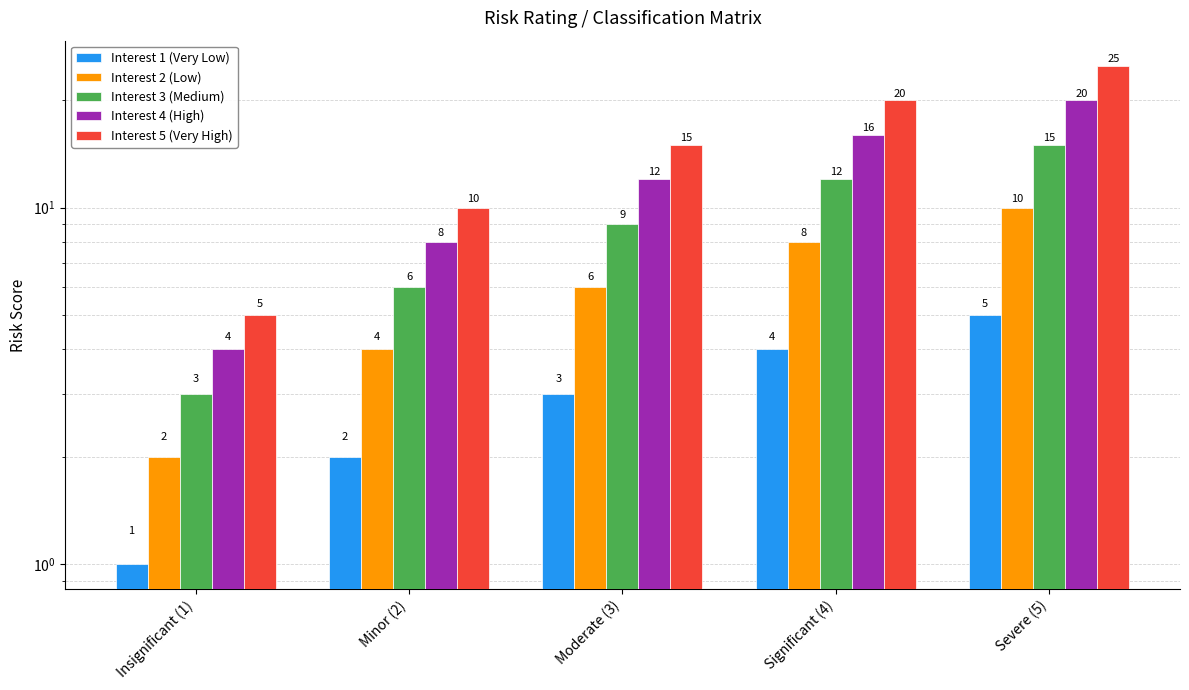

List the labels in order of Interest 1 (Very Low) value, largest first.

Severe (5), Significant (4), Moderate (3), Minor (2), Insignificant (1)